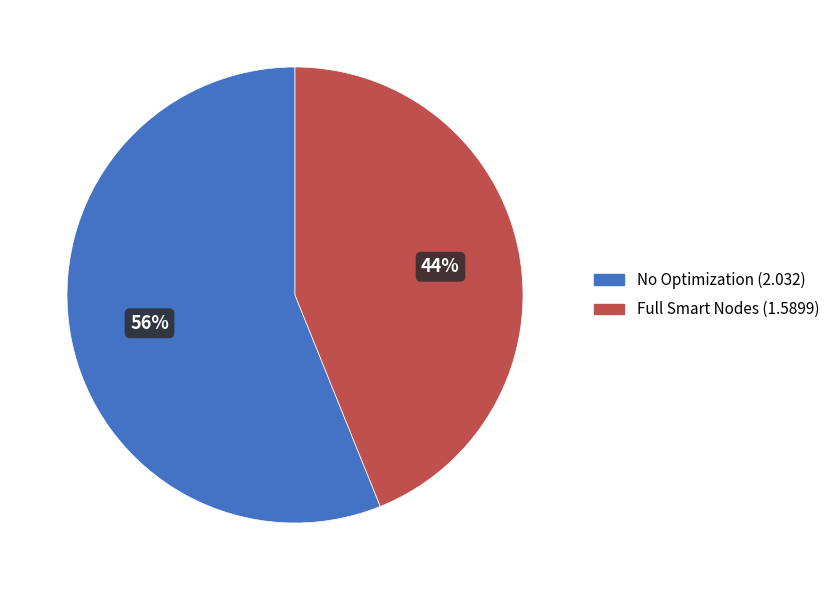

To the nearest percent, what is the difference between the largest and smallest slice percentages?

12%